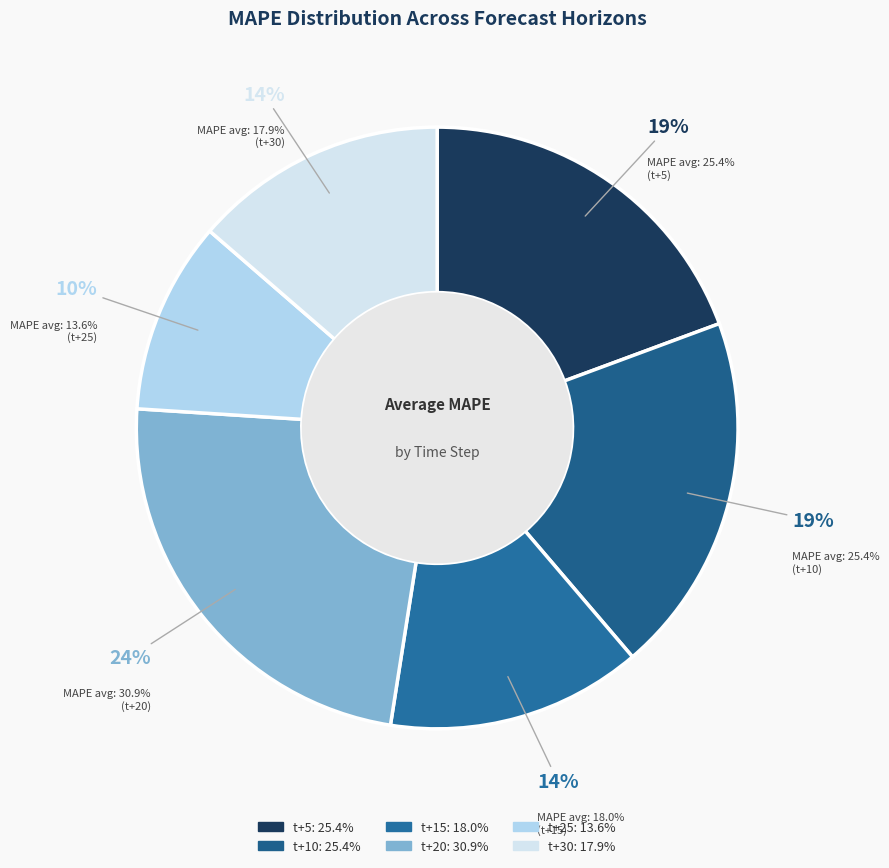

Count the number of slices in the pie.

6